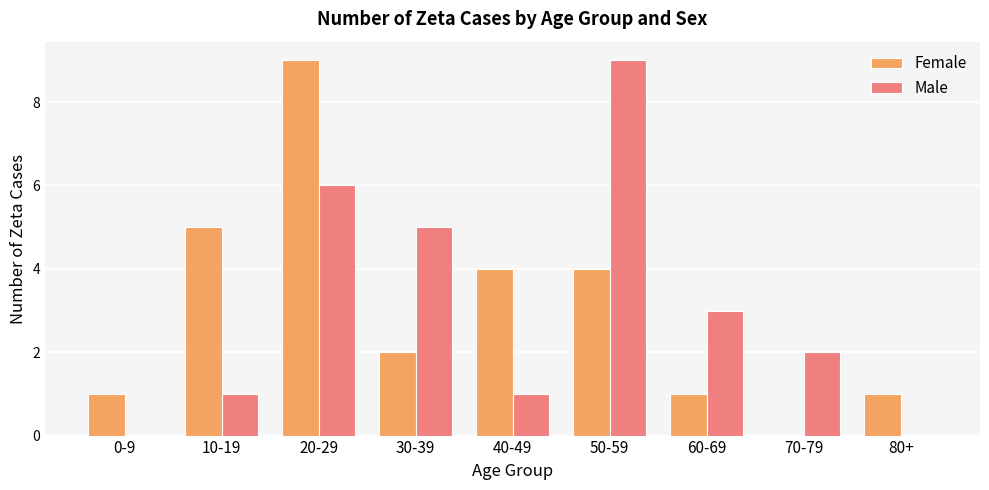

The value of Female at 10-19 is 5. True or false?

True